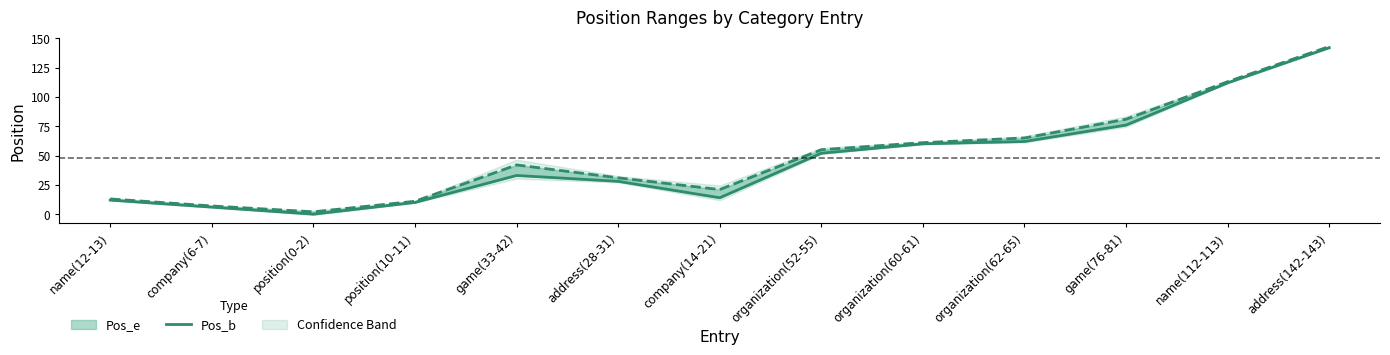

How many values are below 33?

6